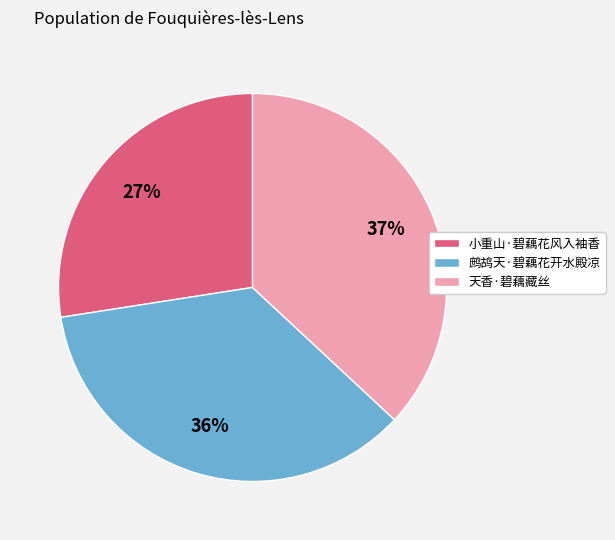

Does 小重山·碧藕花风入袖香 account for over 50% of the chart?

No